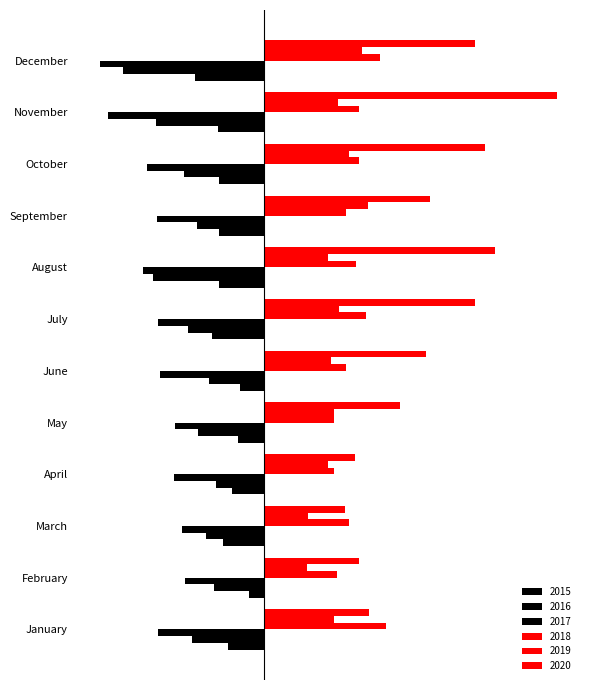

Reading left to right, list all the values displayed in this chart.

2015: January=-26	February=-11	March=-29	April=-23	May=-19	June=-17	July=-37	August=-32	September=-32	October=-32	November=-33	December=-49
2016: January=-51	February=-36	March=-41	April=-34	May=-47	June=-39	July=-54	August=-79	September=-48	October=-57	November=-77	December=-100
2017: January=-75	February=-56	March=-58	April=-64	May=-63	June=-74	July=-75	August=-86	September=-76	October=-83	November=-111	December=-116
2018: January=86	February=51	March=60	April=49	May=49	June=58	July=72	August=65	September=58	October=67	November=67	December=82
2019: January=49	February=30	March=31	April=45	May=49	June=47	July=53	August=45	September=73	October=60	November=52	December=69
2020: January=74	February=67	March=57	April=64	May=96	June=114	July=149	August=163	September=117	October=156	November=207	December=149